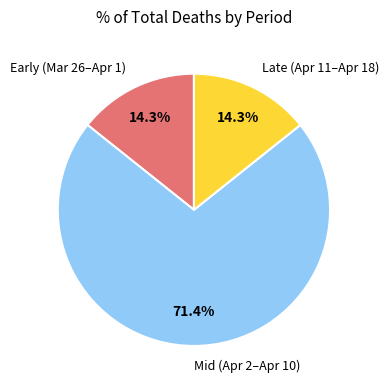

Between Early (Mar 26–Apr 1) and Mid (Apr 2–Apr 10), which is larger?

Mid (Apr 2–Apr 10)